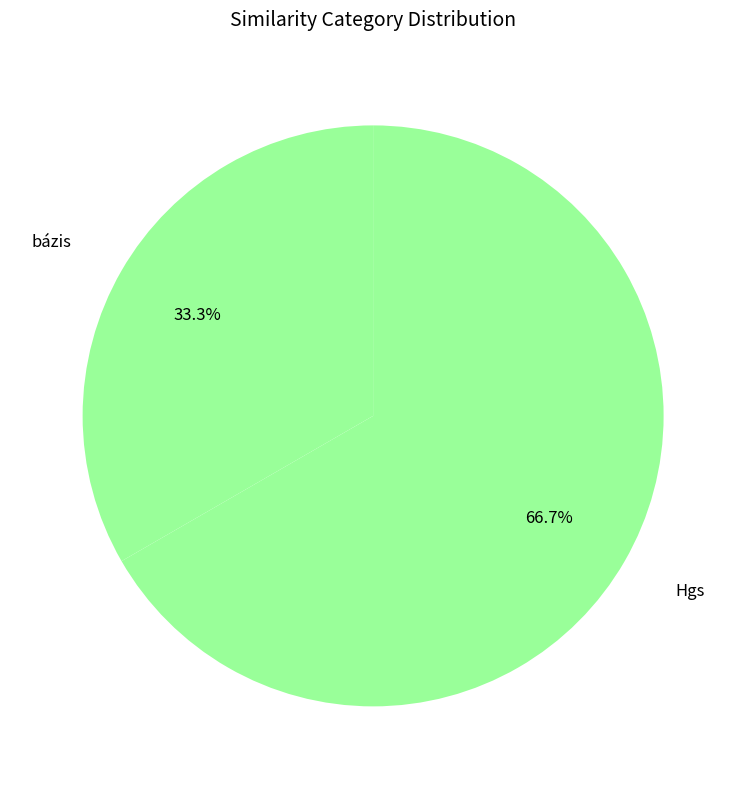

Which slice represents more than half of the pie?

Hgs